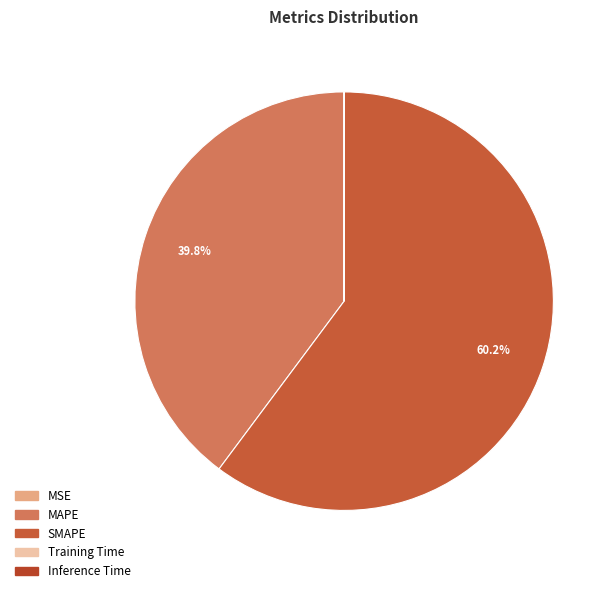

Approximately how many times larger is the value at SMAPE compared to MAPE?

1.5